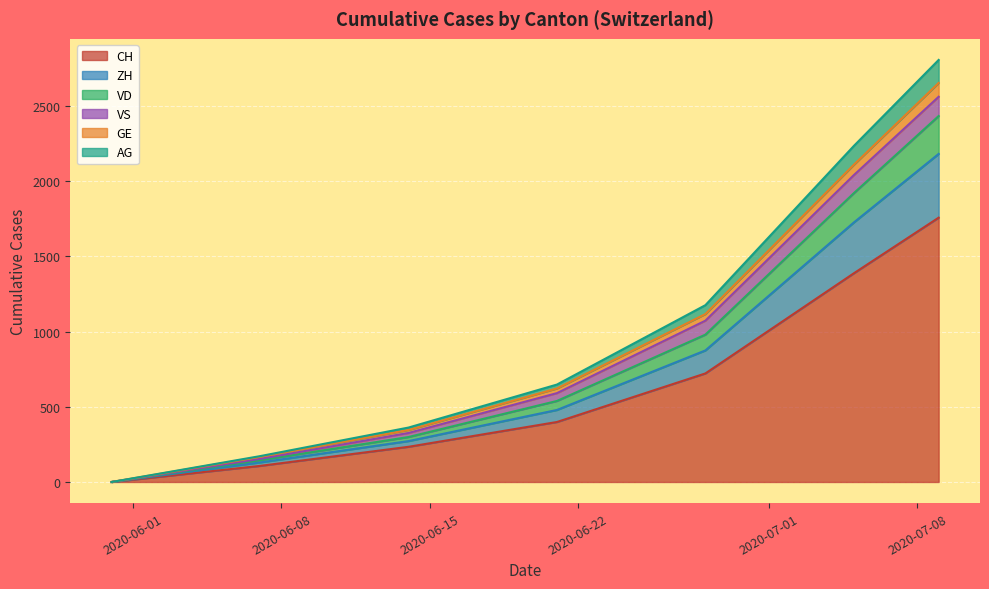

What is the approximate value of CH at 2020-06-15?

234